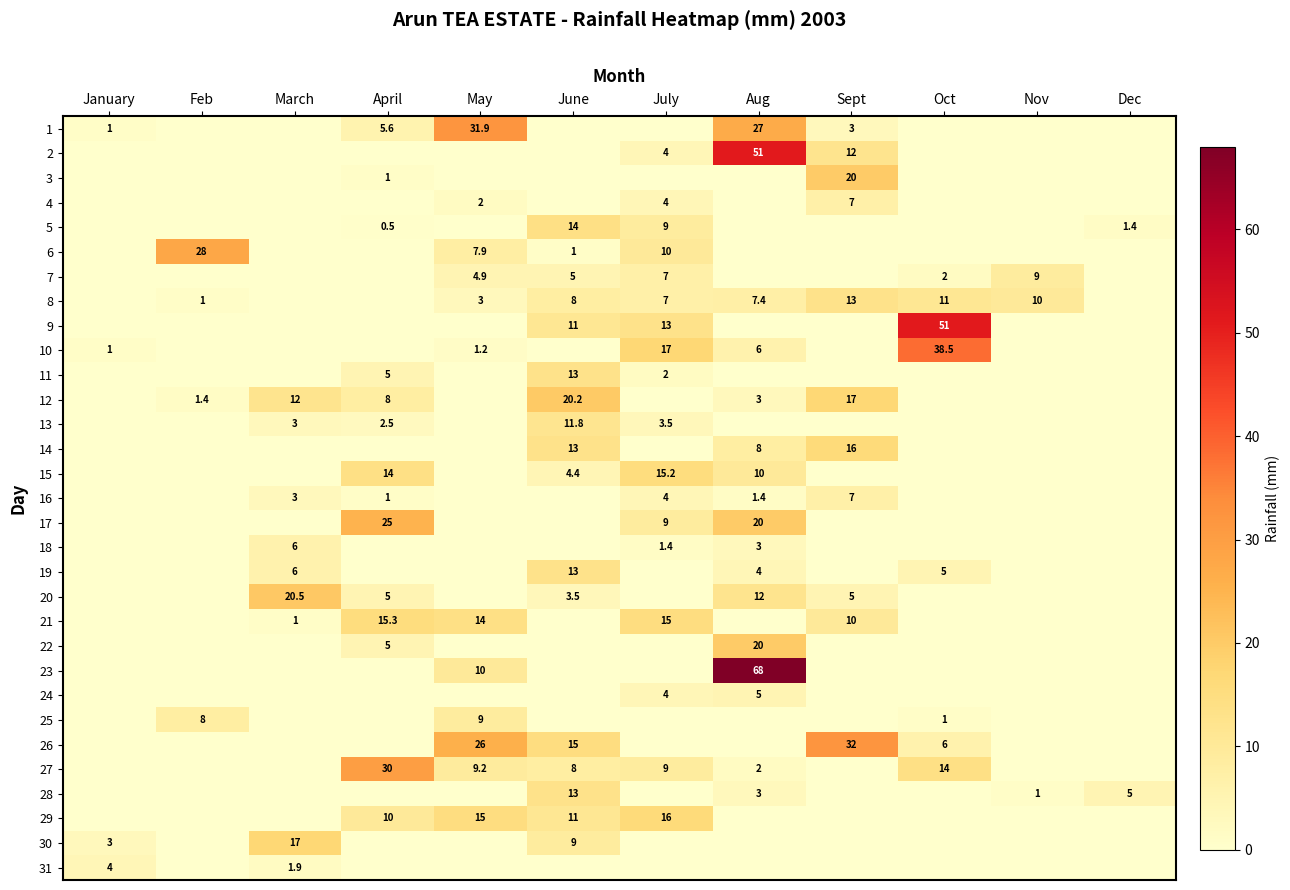

The 14 series shows 0.0 at July. True or false?

True